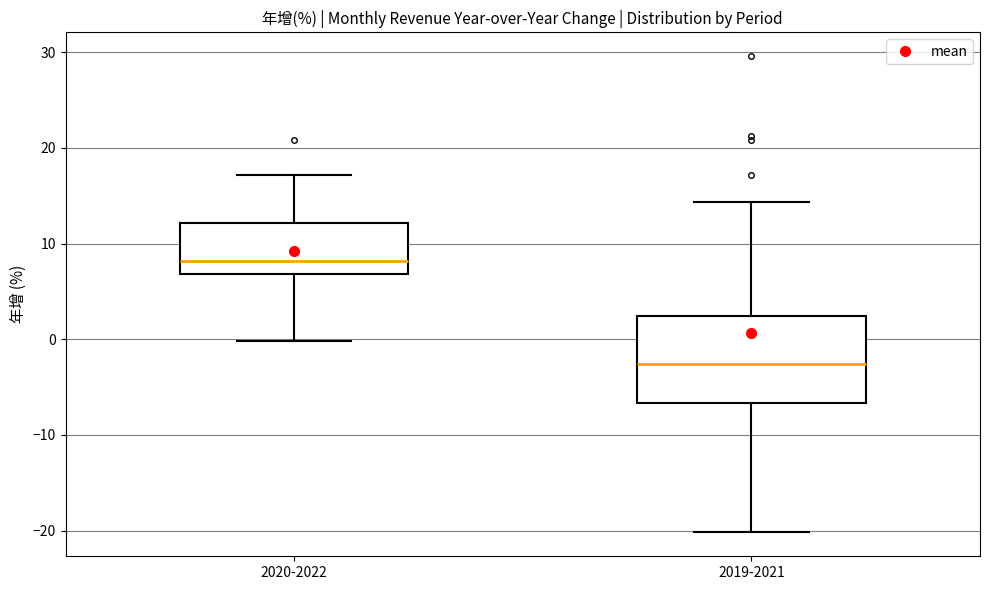

Which box has the highest median line?

2020-2022